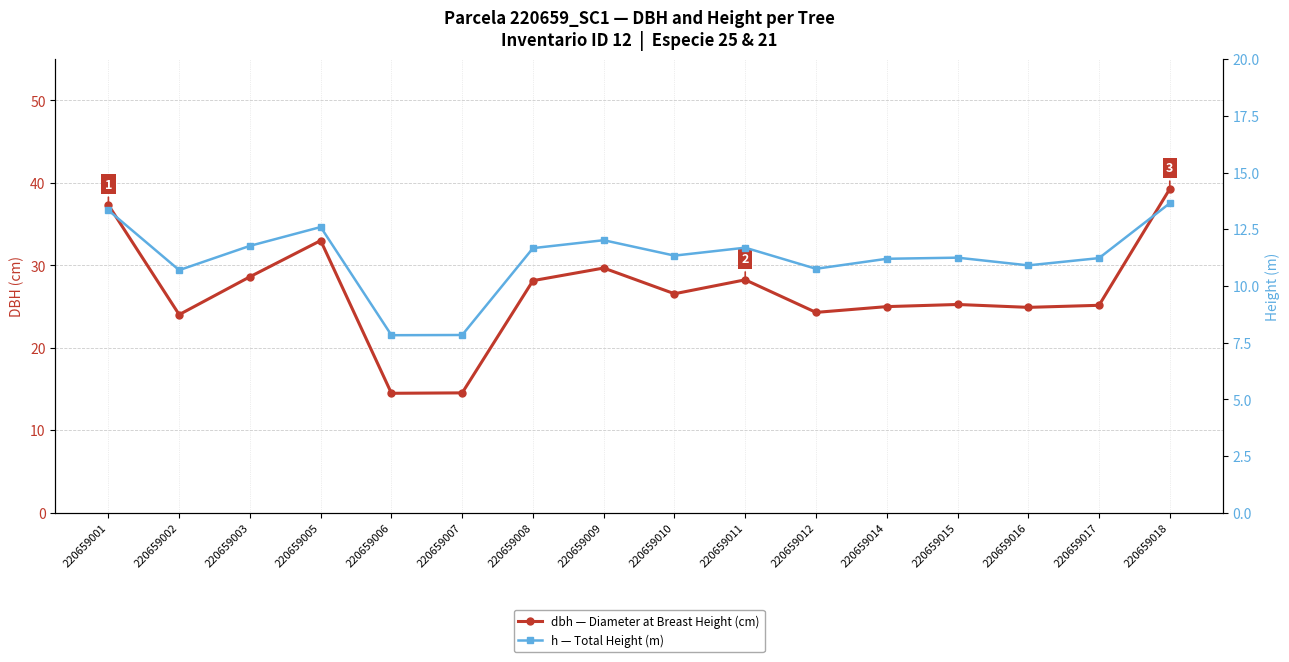

Is the value of h — Total Height (m) at 220659012 greater than the value of dbh — Diameter at Breast Height (cm) at 220659010?

No